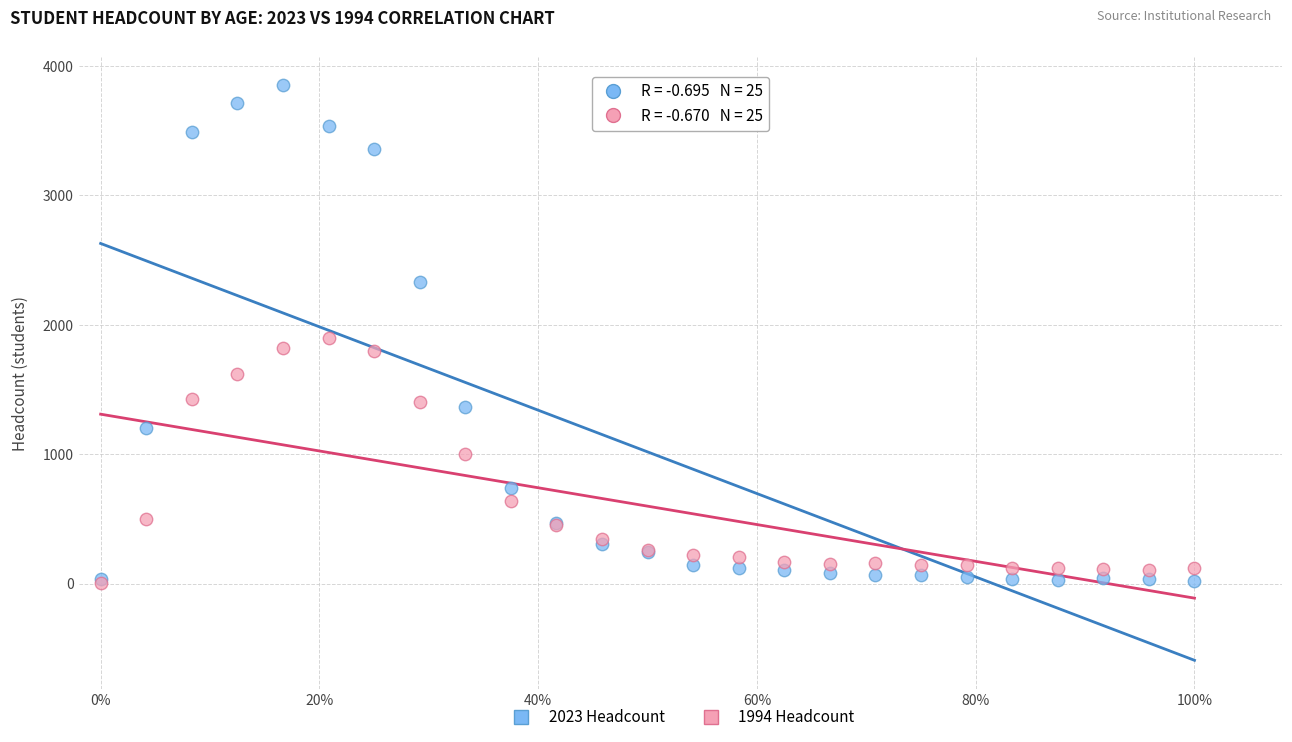

In the 1994 Headcount series, what Y value is closest to 952?

1005